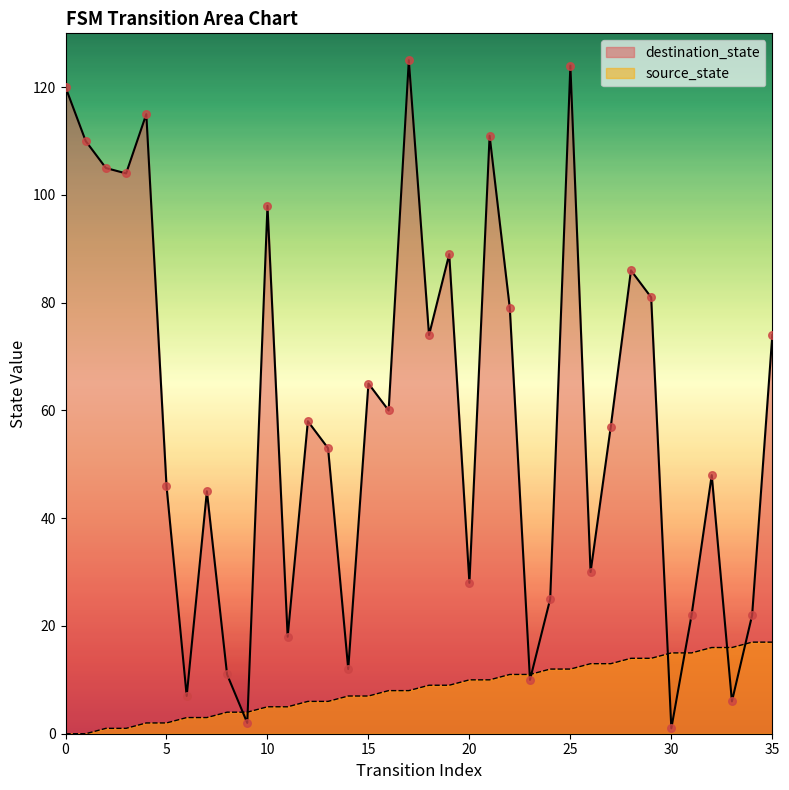

Is the value of destination_state at 13 greater than the value of source_state at 35?

Yes